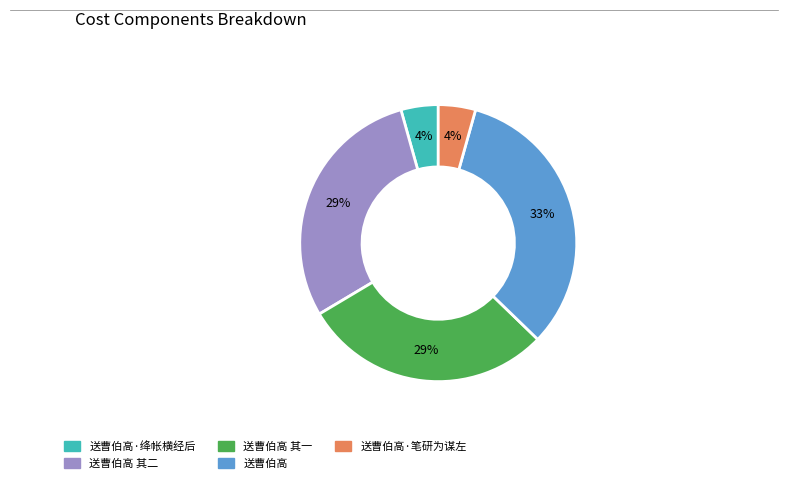

Does any single category account for the majority?

No